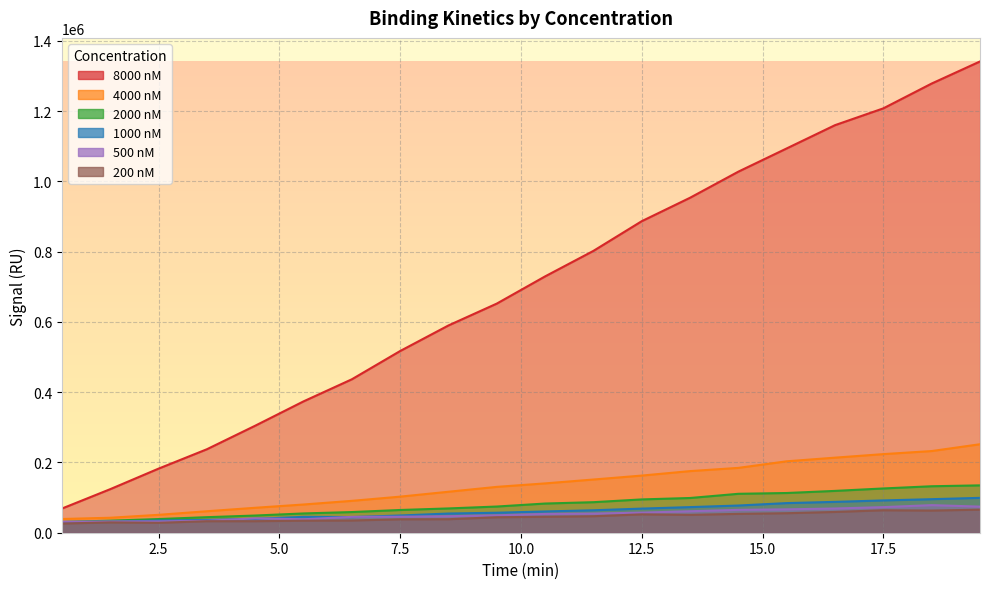

Reading left to right, transcribe all the data shown in this chart.

8000 nM: 68734.5	123960.5	182406.0	237579.5	304574.5	373837.0	436705.5	517202.5	590013.0	652210.5	729682.5	802293.5	886811.5	953545.0	1027869.0	1093942.0	1160169.5	1208012.0	1278640.5	1341486.5
4000 nM: 39095.0	42610.0	50920.0	61148.5	70995.0	80324.0	90727.5	102689.5	116638.0	130525.0	140427.0	151446.0	162662.5	175403.5	184573.0	203318.5	213692.0	223747.5	232476.0	251890.5
2000 nM: 30568.5	34359.0	38913.5	44255.5	48927.5	54883.0	58841.0	64708.5	69147.0	74559.5	83084.5	86920.0	94805.0	98853.5	110807.5	113053.0	119059.5	126018.5	132285.0	134804.5
1000 nM: 30565.5	31033.0	34694.0	36455.0	39331.5	45187.5	44556.5	49027.0	54638.0	56921.5	60532.0	63906.0	68663.5	72929.0	77419.5	84329.0	87840.5	91942.0	95478.0	99224.5
500 nM: 31177.0	32175.5	32250.0	33959.5	40873.5	38307.0	45169.0	45615.0	47019.5	49598.0	53464.5	54570.0	57229.5	61161.5	65103.0	66555.0	68973.0	72876.5	78521.5	74308.5
200 nM: 26128.0	29353.0	28225.5	32805.0	32817.5	34325.0	34795.0	38206.0	38431.5	44065.0	45314.0	46947.0	52265.0	50817.0	53667.5	55552.5	59127.5	63959.5	63095.5	65620.5